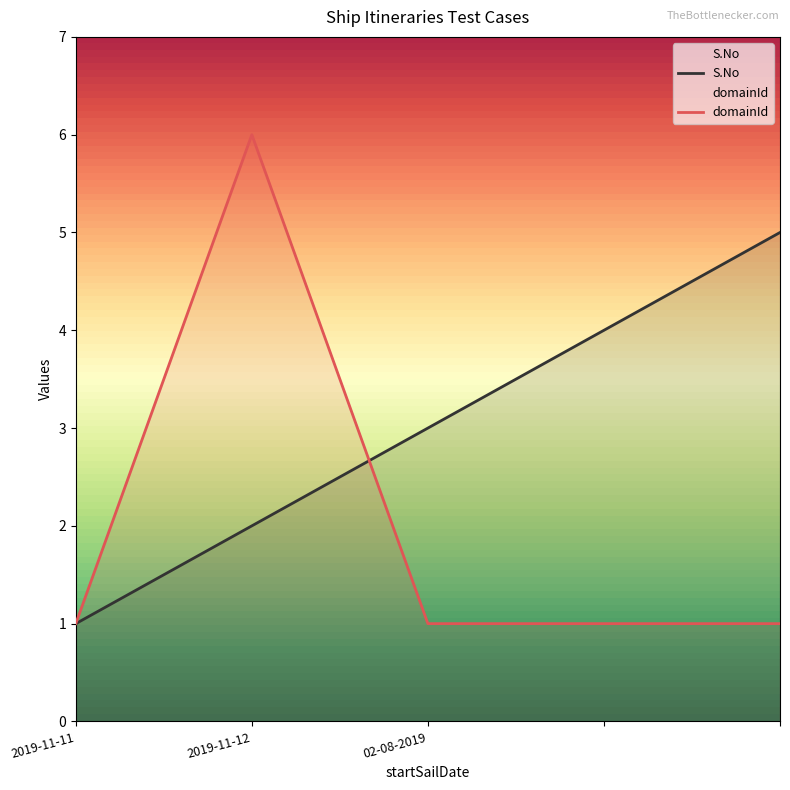

Read the domainId value at 2019-11-11.

1